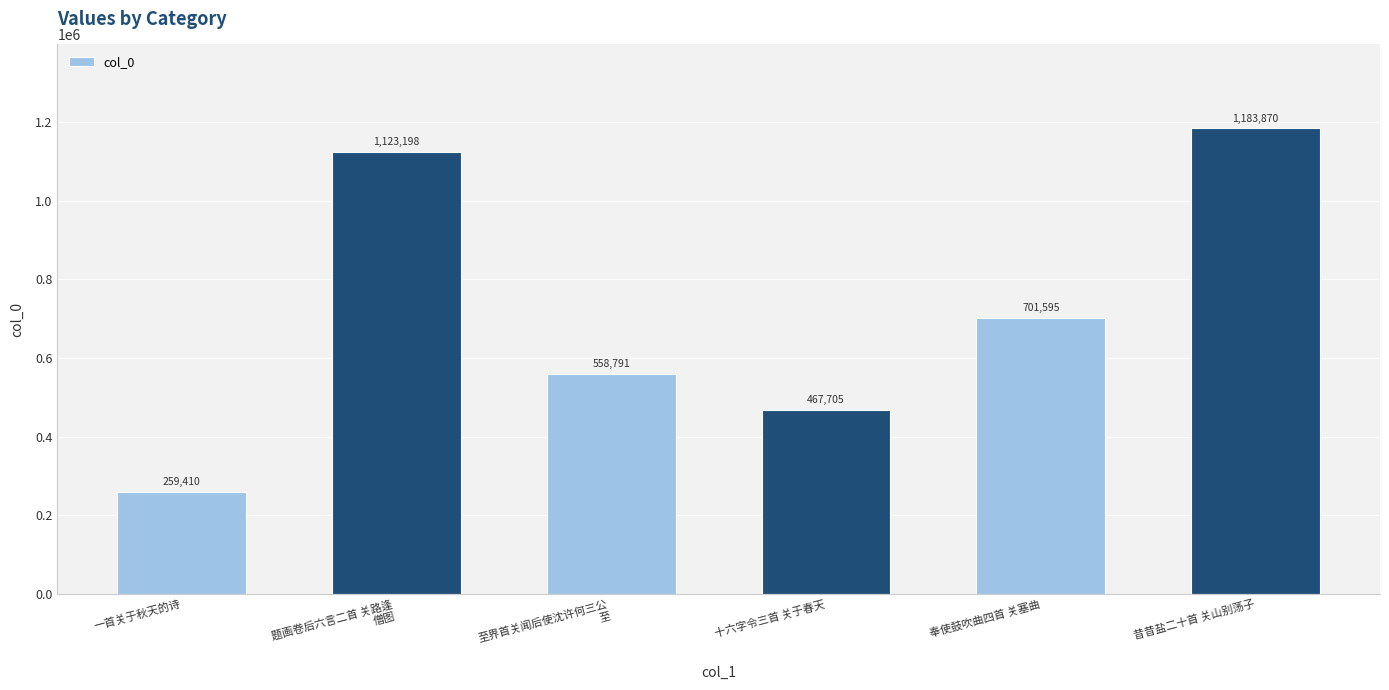

What is the change in value from 一首关于秋天的诗 to 至界首关闻后使沈许何三公
至?

+299381